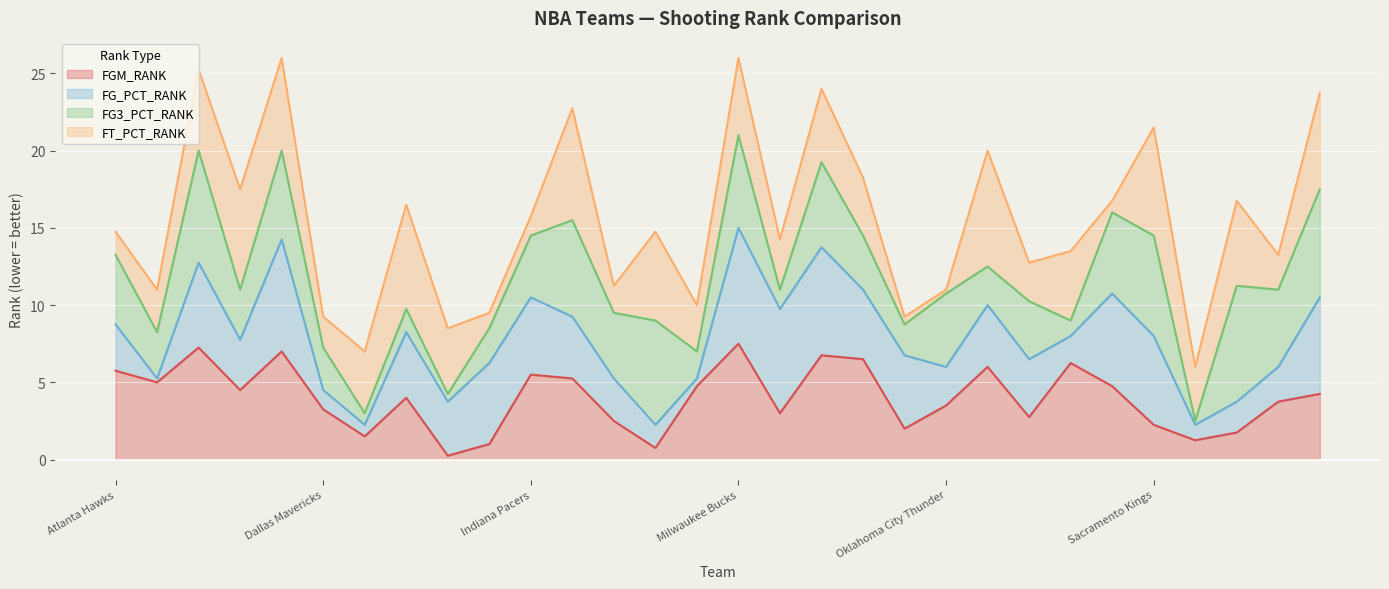

What is the highest value of the FGM_RANK series?

7.5